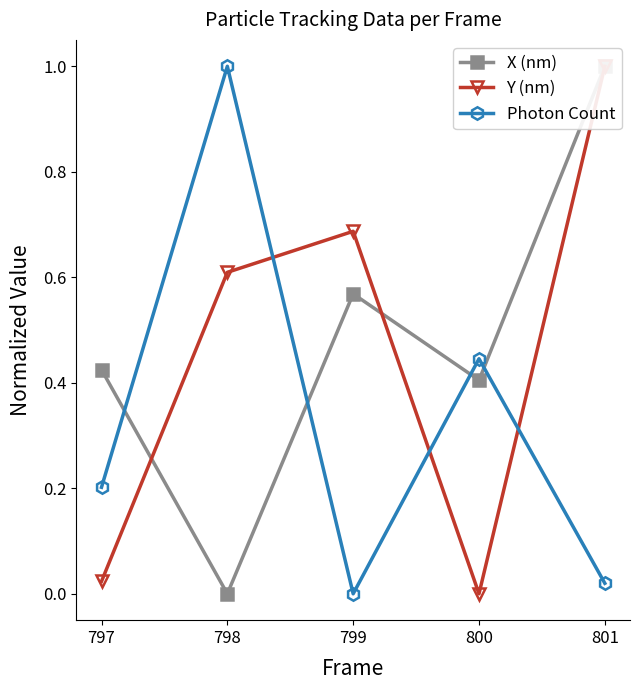

Which category has the highest value in the Photon Count series?

798